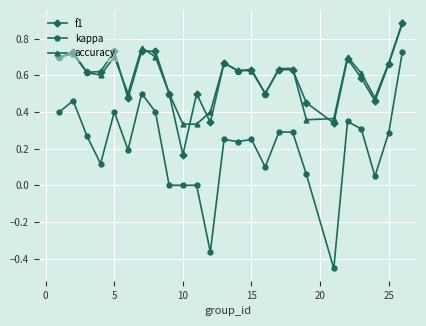

Which series has the widest spread of values?

kappa